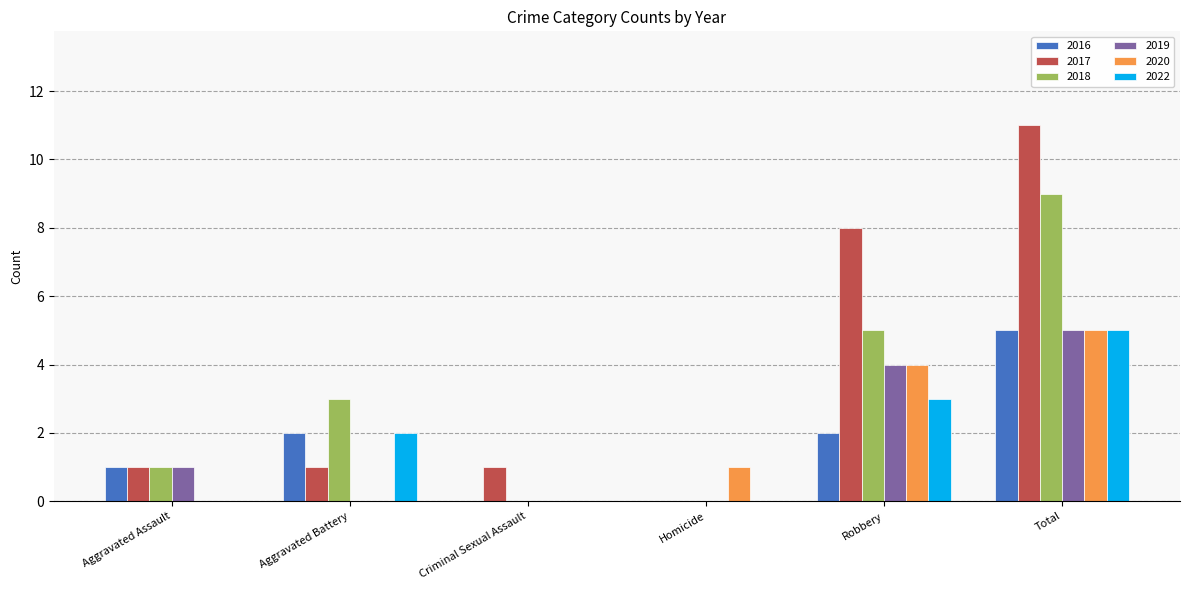

What is the difference between the 2020 values at Aggravated Assault and Robbery?

4